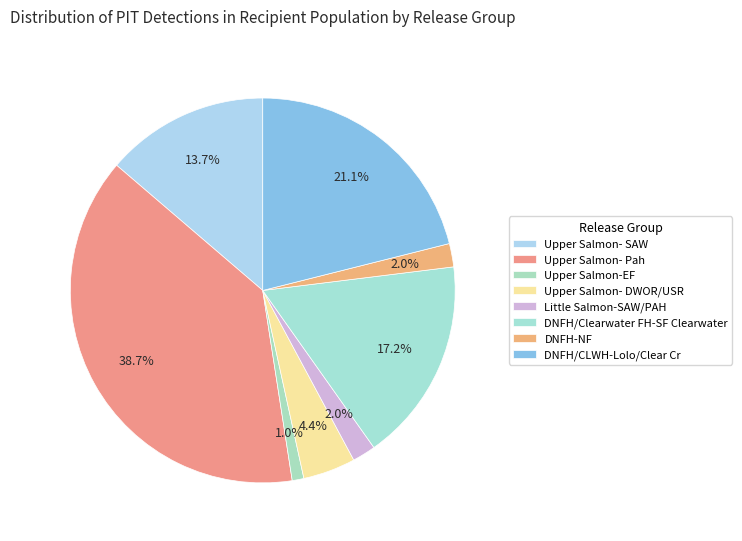

What is the total percentage of Upper Salmon- SAW and DNFH/CLWH-Lolo/Clear Cr?

34.8%